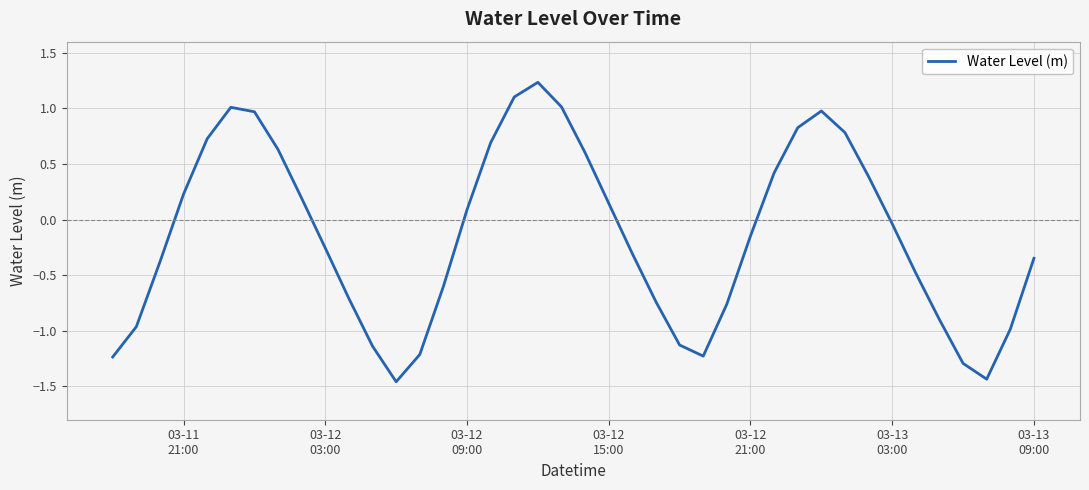

What is the difference between the maximum and minimum values?

2.7